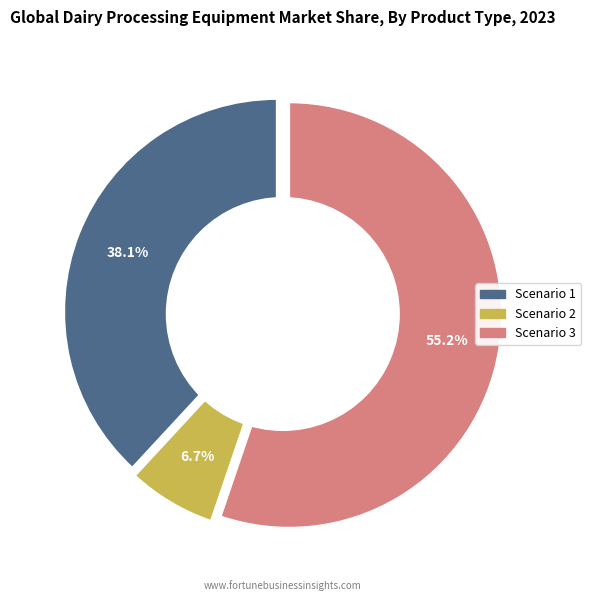

Rank the categories by value from highest to lowest.

Scenario 3, Scenario 1, Scenario 2